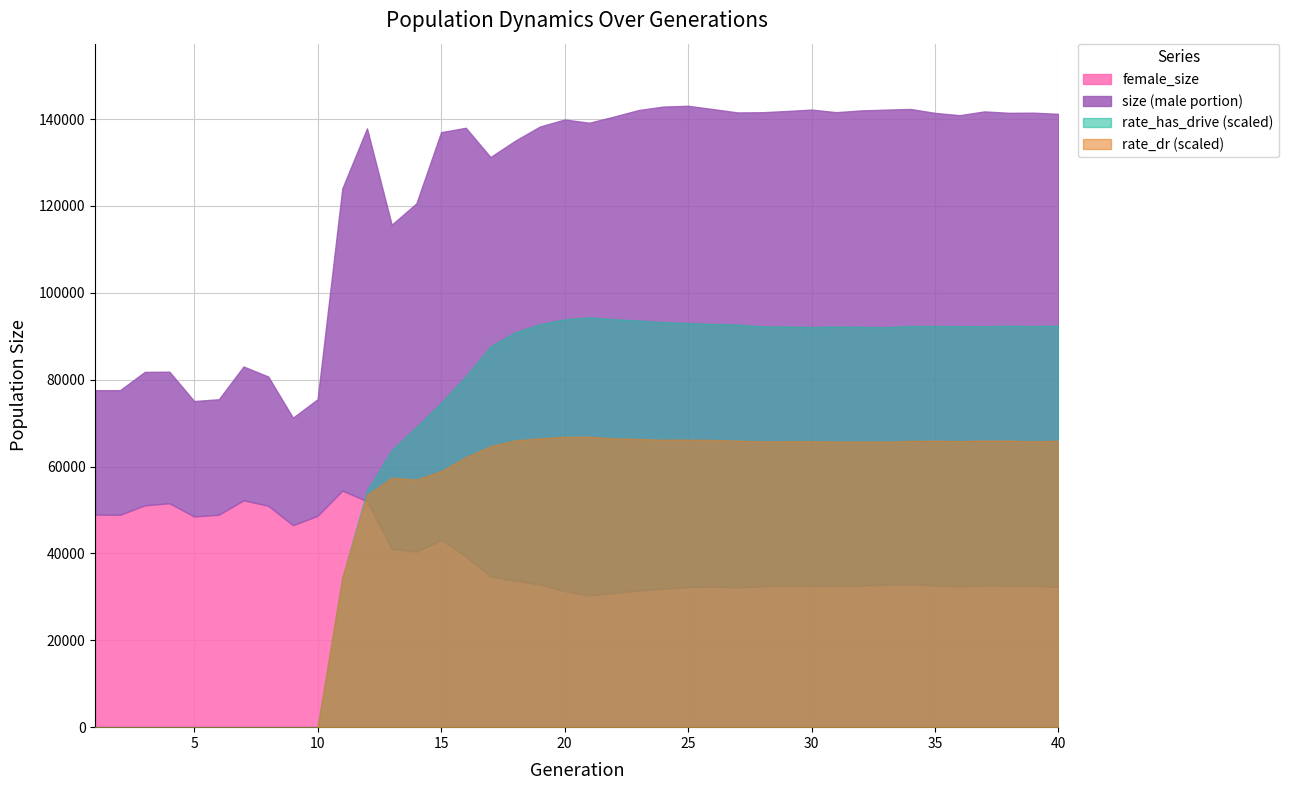

Which series has the largest range (max minus min)?

size